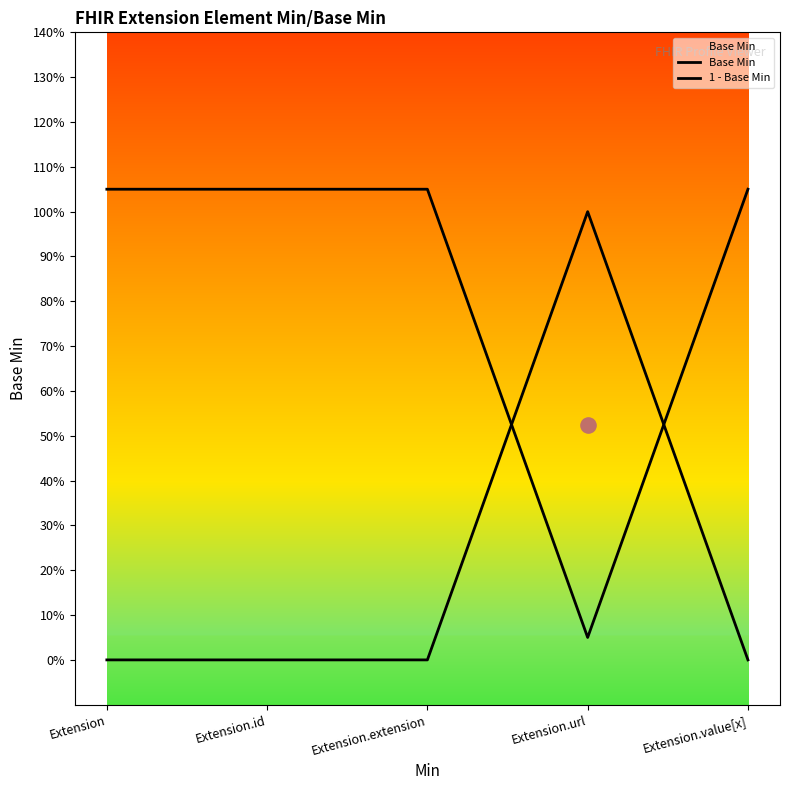

Is the value of 1 - Base Min at Extension greater than the value of Base Min at Extension.url?

Yes